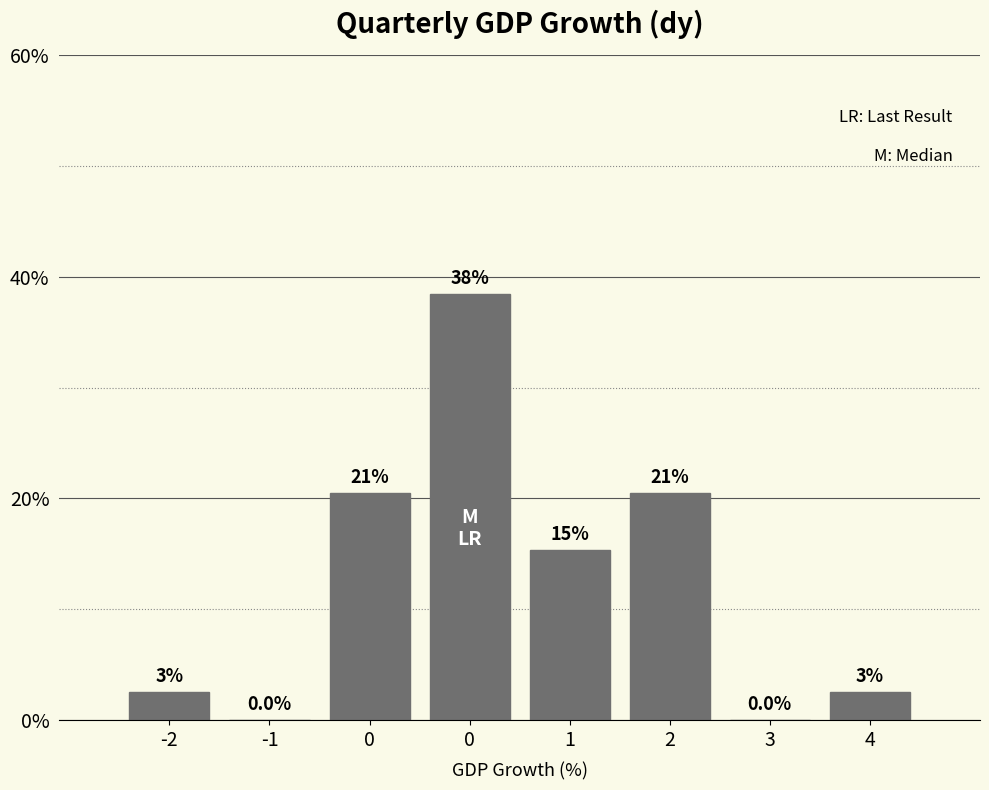

Are the bars horizontal?

No